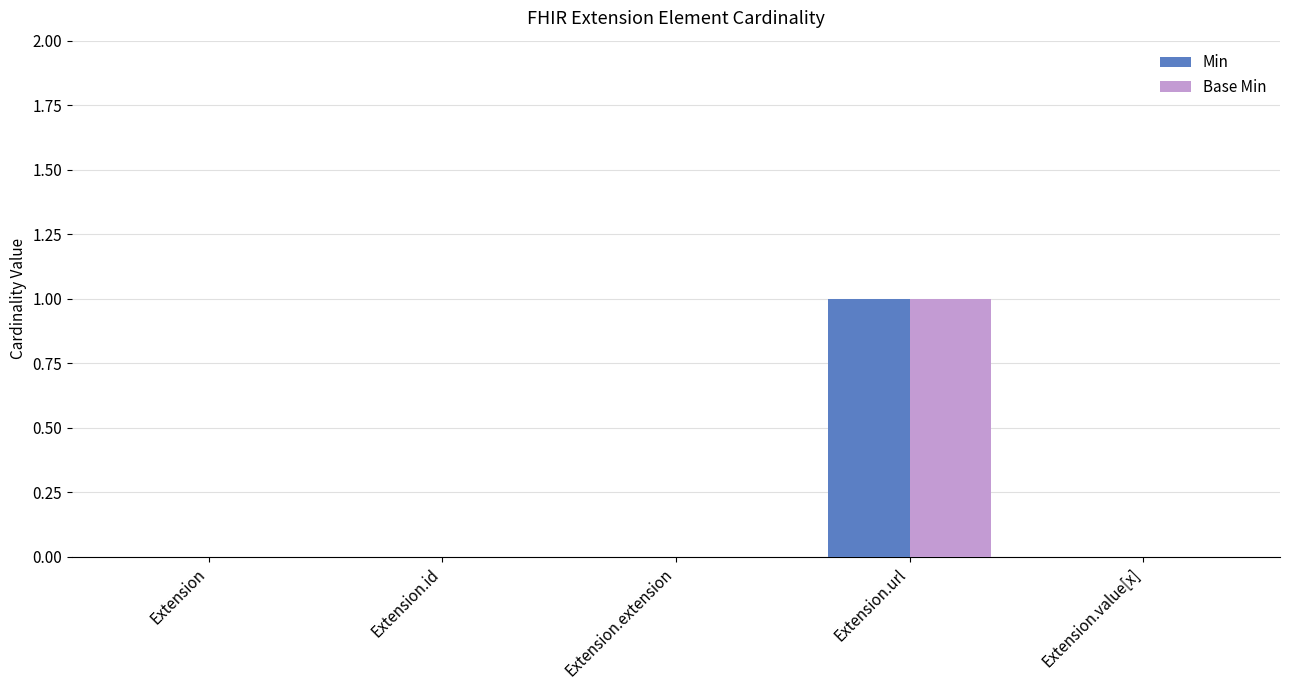

What is the maximum value shown in the chart?

1